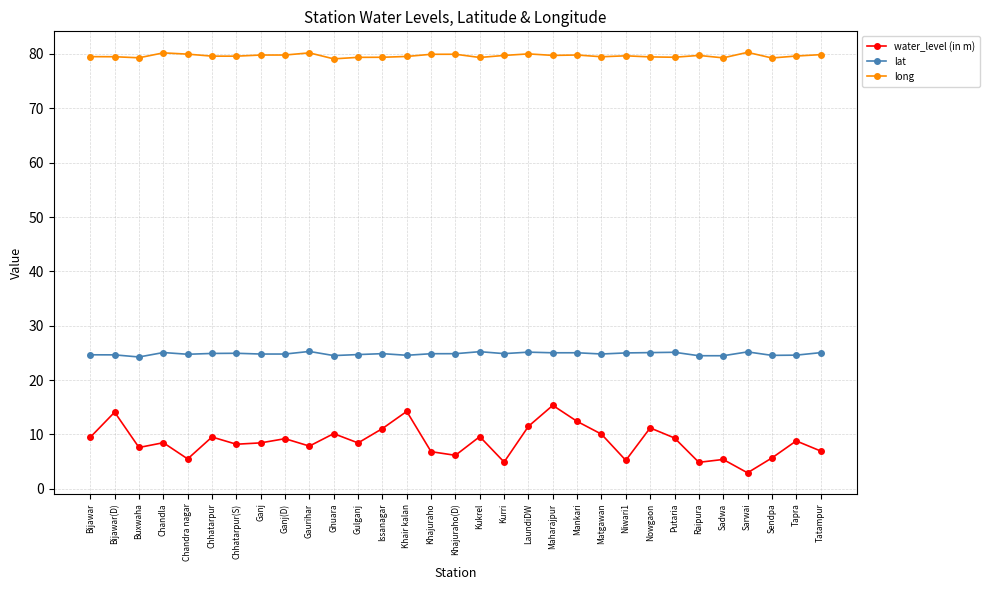

What is the label of the 9th point from the left?

Ganj(D)